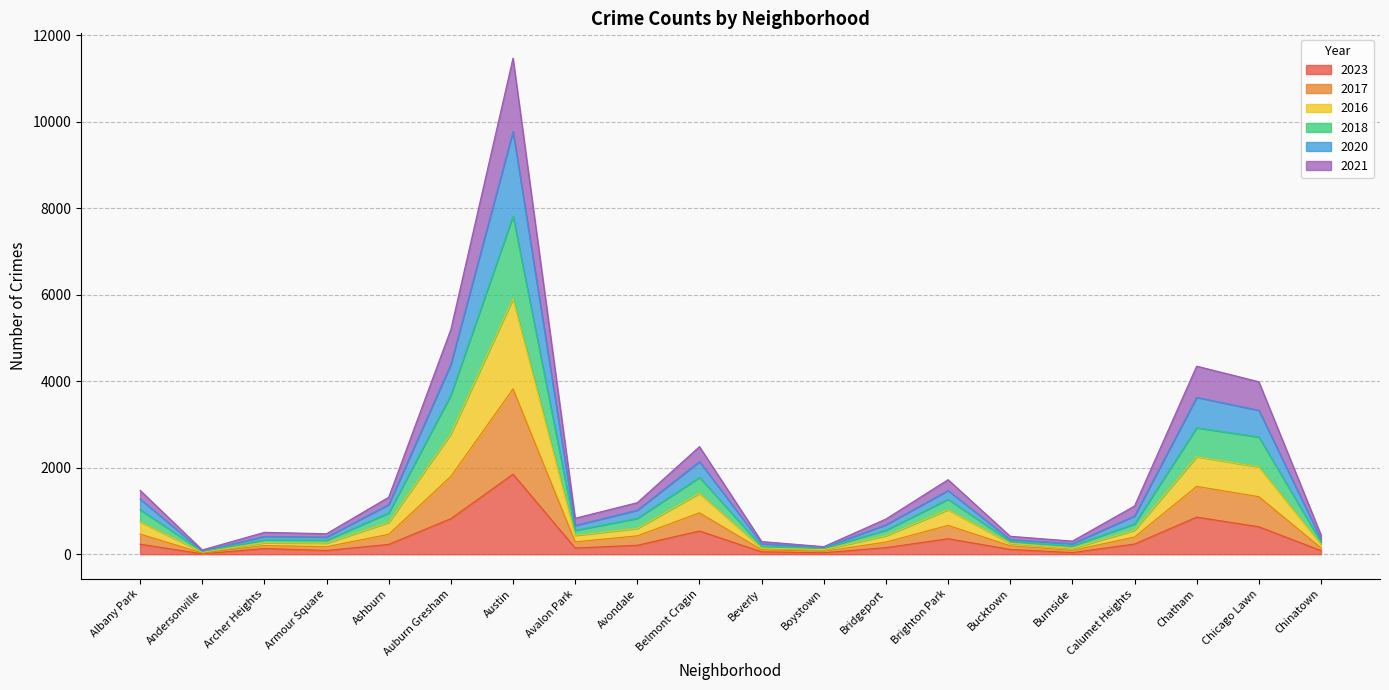

True or false: 2018 has more than 2 points higher than both neighbors.

True